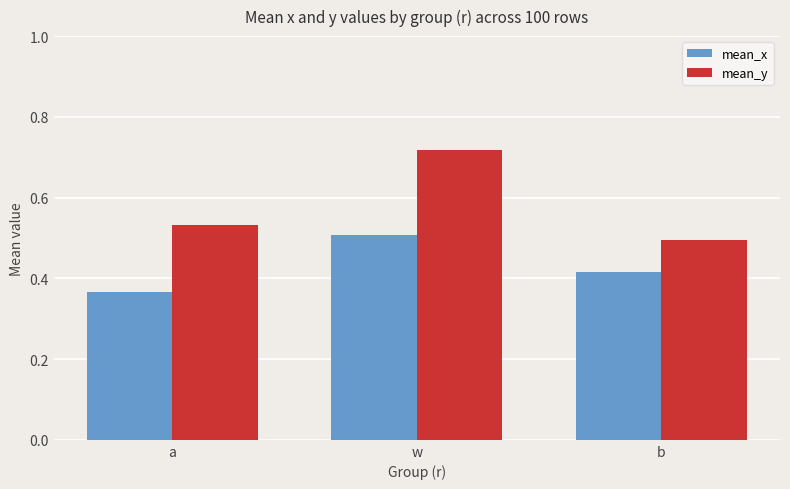

True or false: mean_x has a value of 0.2 at w.

False